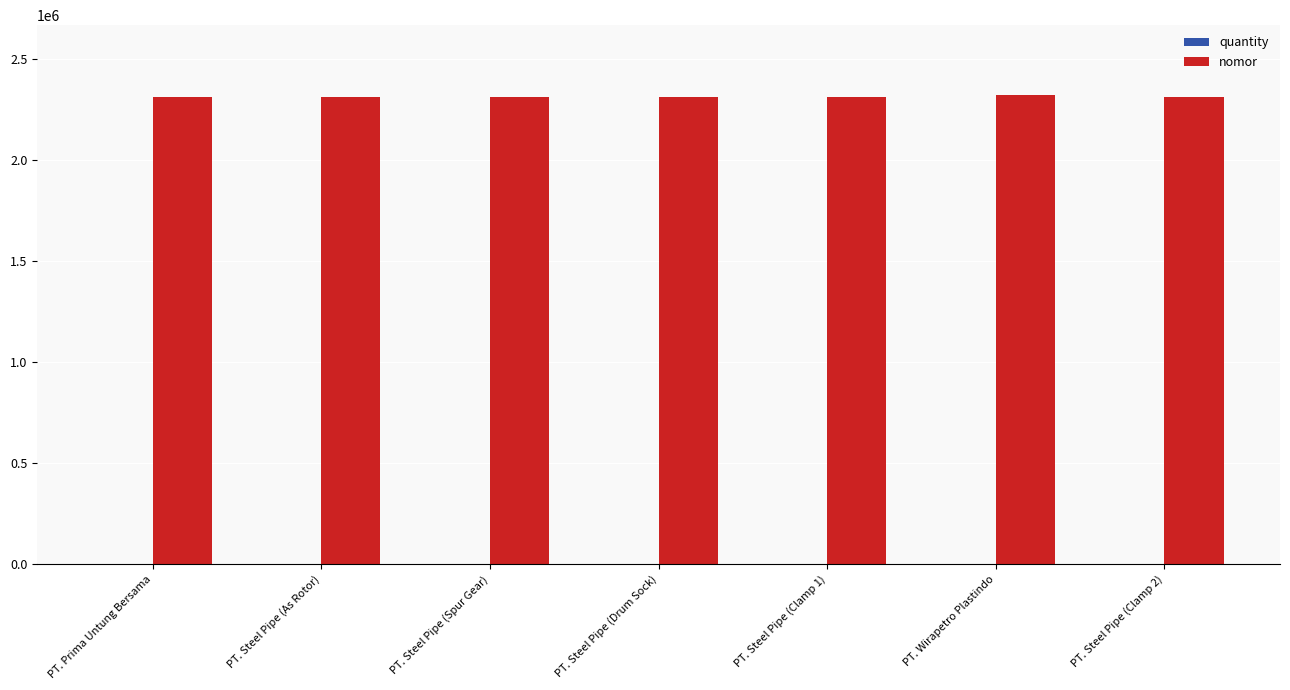

Which series has the largest total across all categories?

nomor